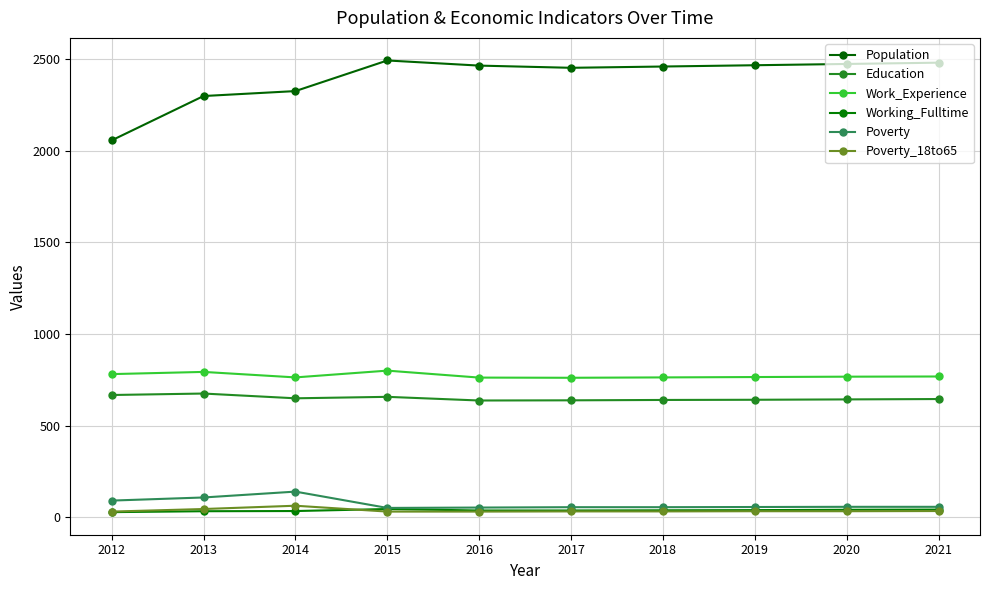

At which category does the chart reach its peak across all series?

2015